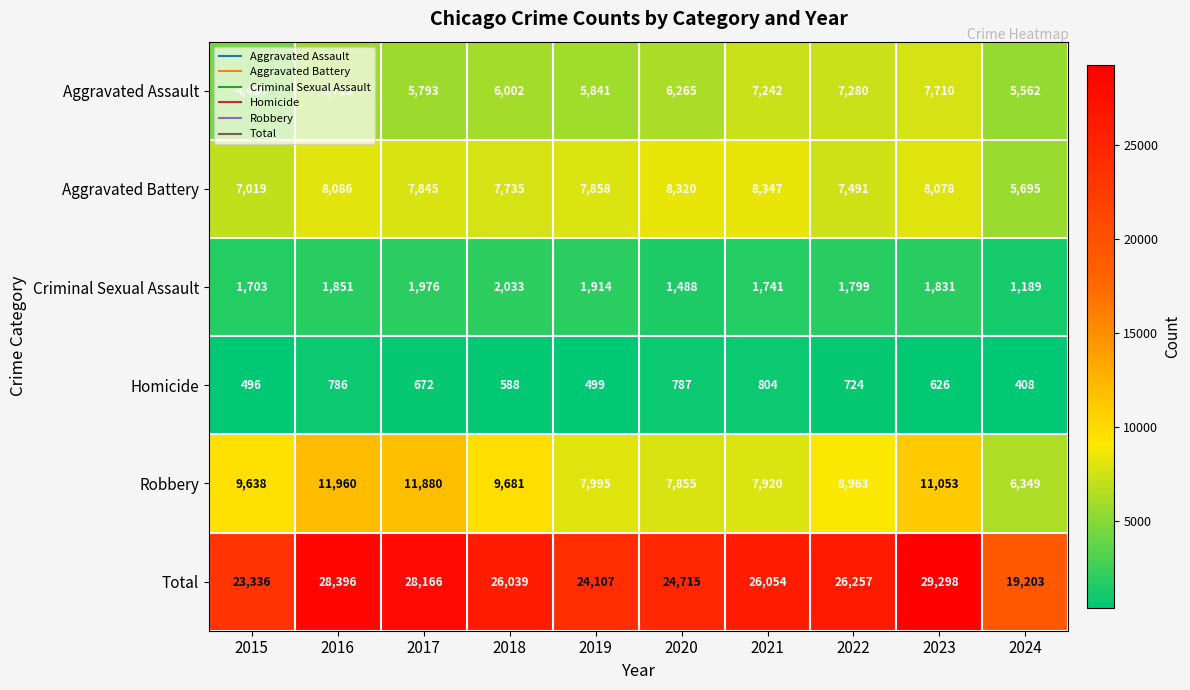

At which category is the sum across all series the highest?

2023